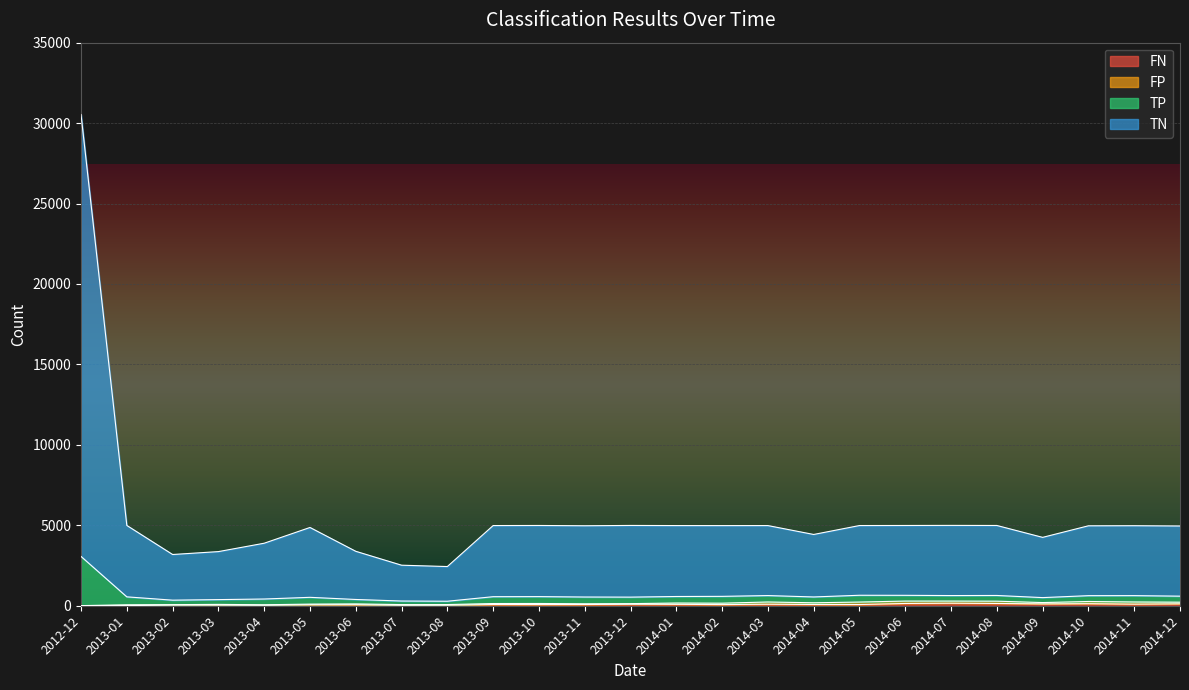

How many categories are shown in the chart?

25